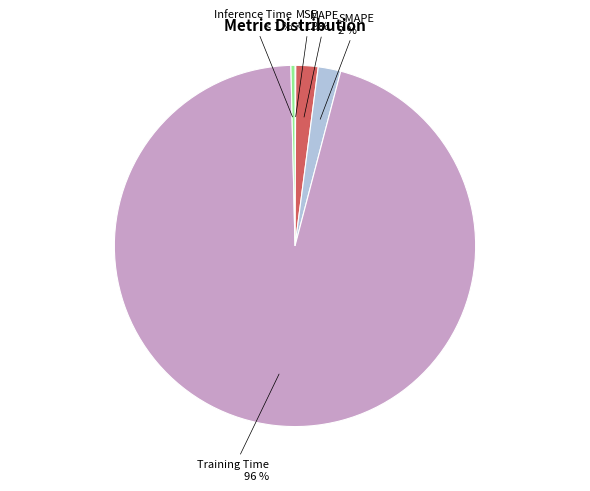

What percentage do Inference Time and Training Time together represent?

95.9%